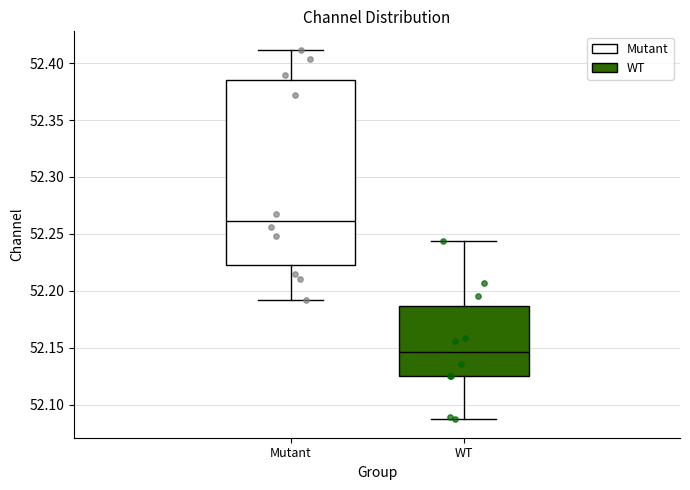

Reading left to right, read every box against the y-axis: the position of its median line, the range the box covers, and the ends of its whiskers. The values are not printed on the chart, so give them approximately, as read against the axis.

Mutant: median 52.260, box 52.225 to 52.385, whiskers 52.190 to 52.410
WT: median 52.145, box 52.125 to 52.185, whiskers 52.085 to 52.245